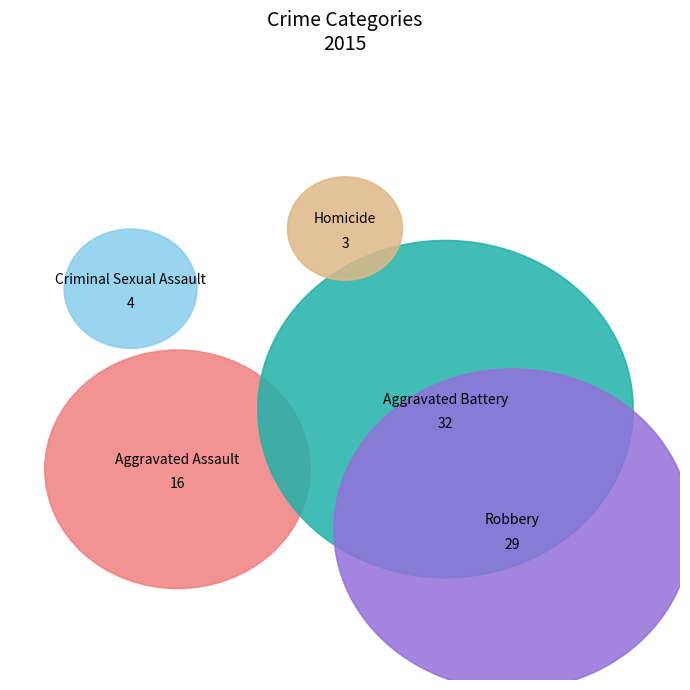

To the nearest percent, what is the combined percentage of Criminal Sexual Assault and Aggravated Battery?

43%